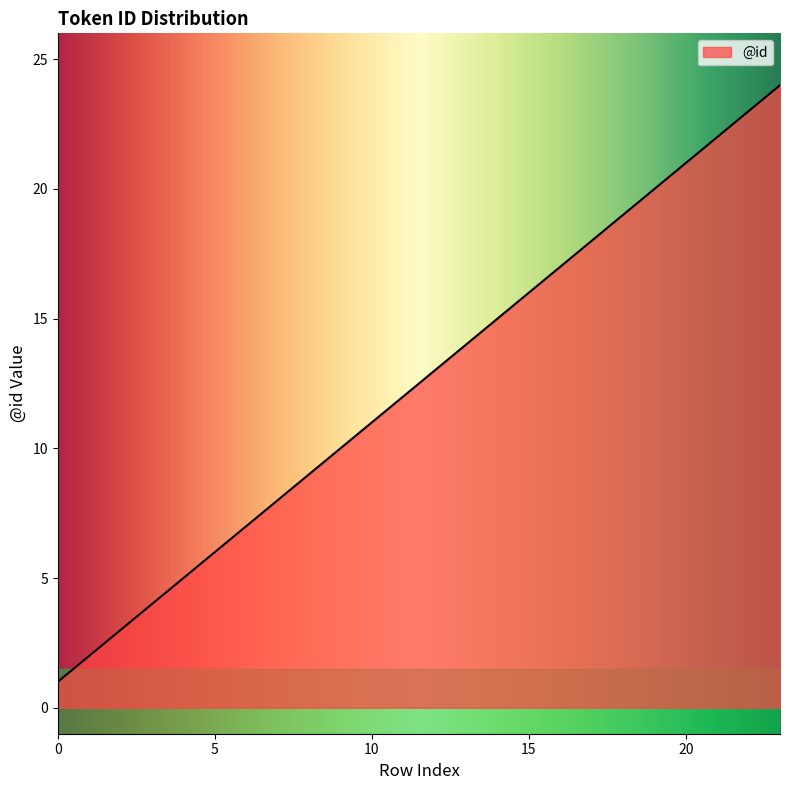

What is the difference between the maximum and minimum values?

23